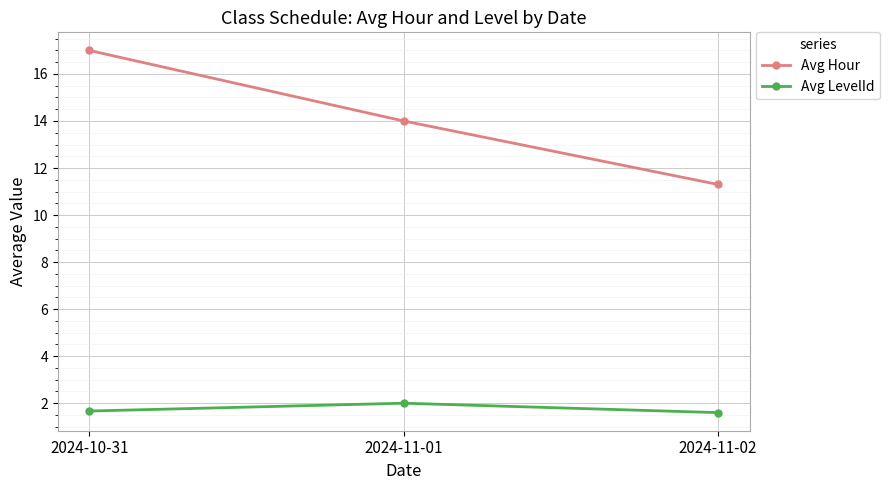

The value of Avg Hour at 2024-10-31 is 27.5. True or false?

False